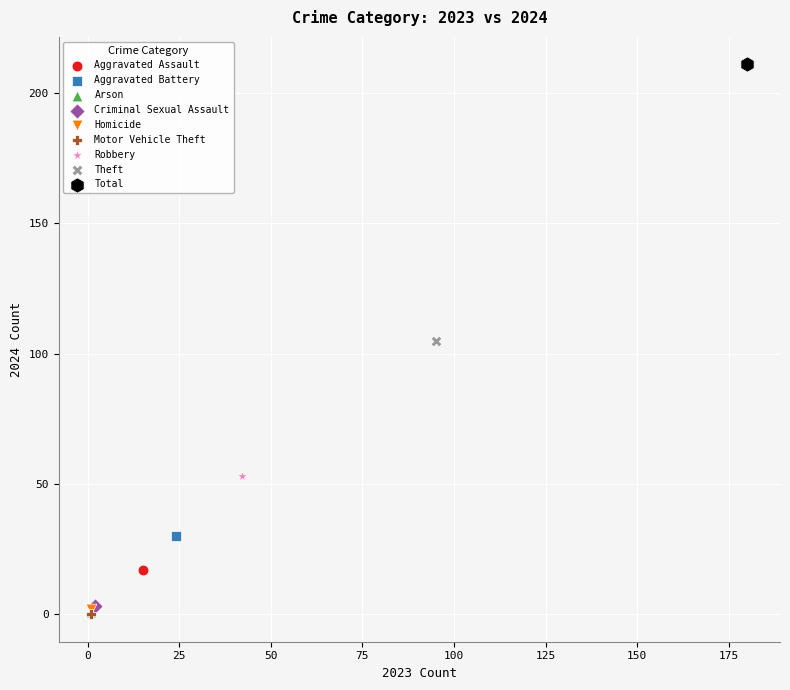

What are all the series names shown in the legend?

Aggravated Assault, Aggravated Battery, Arson, Criminal Sexual Assault, Homicide, Motor Vehicle Theft, Robbery, Theft, Total